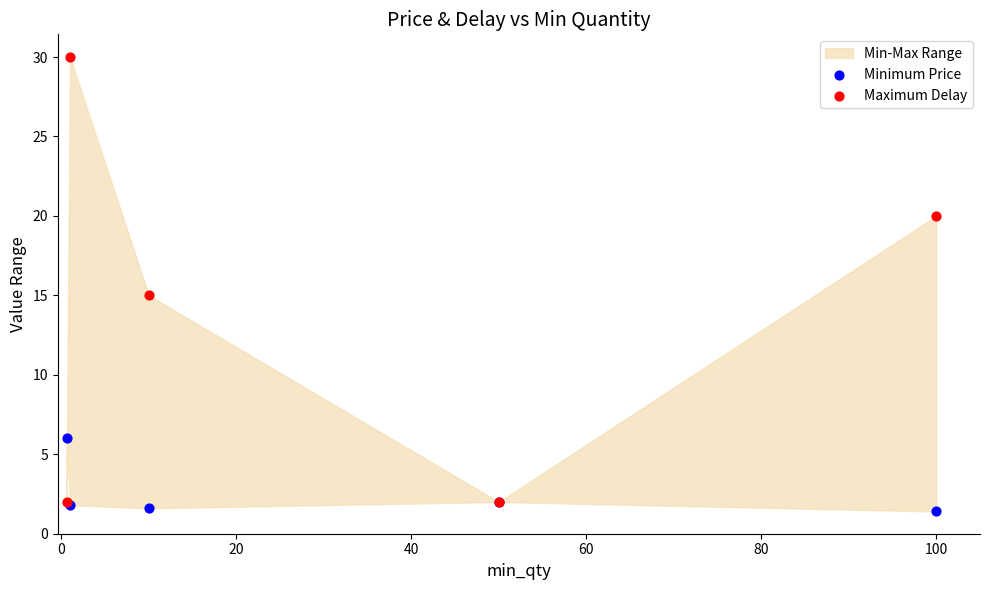

Which series reaches the maximum Y coordinate?

Maximum Delay